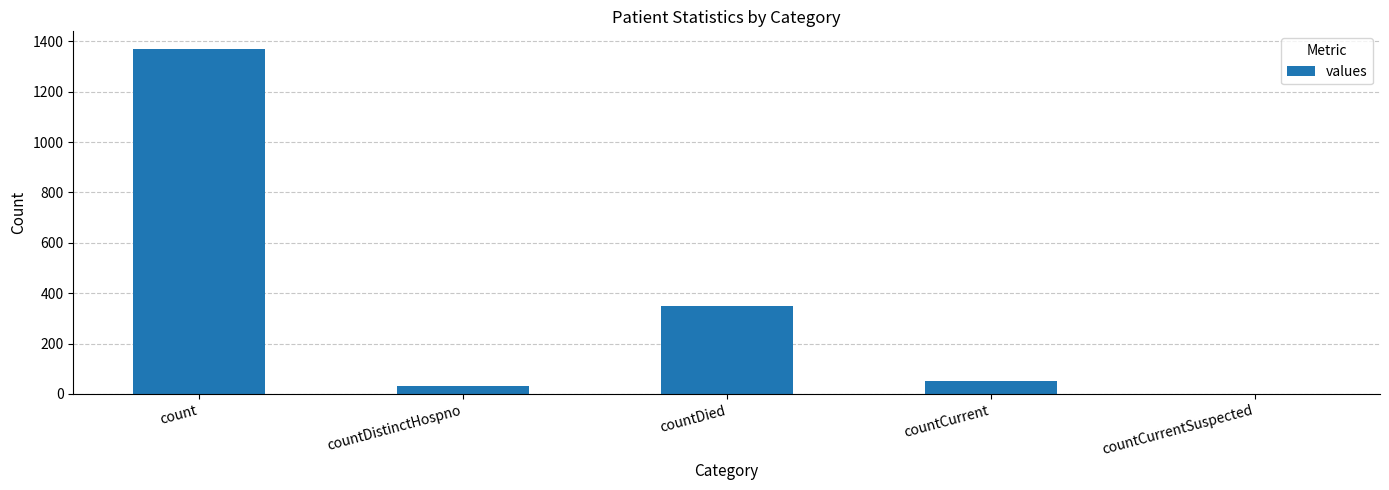

What is the maximum value shown in the chart?

1371